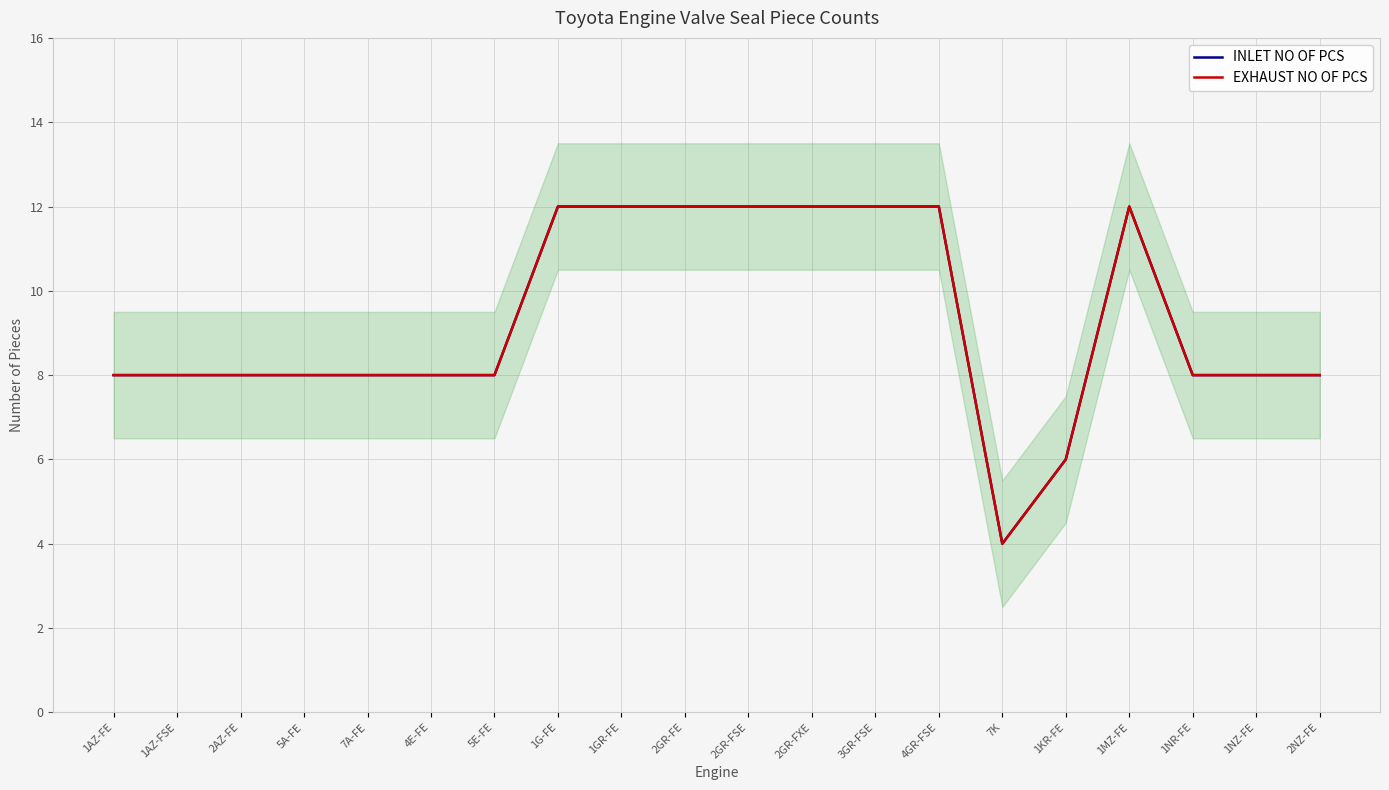

At how many categories does at least one series exceed 8?

8